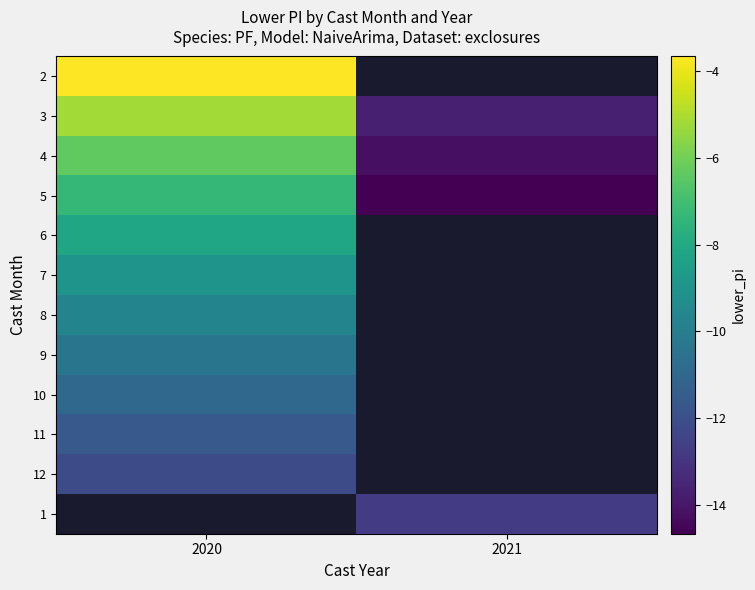

What value does the 4 series have at 2021?

-14.2